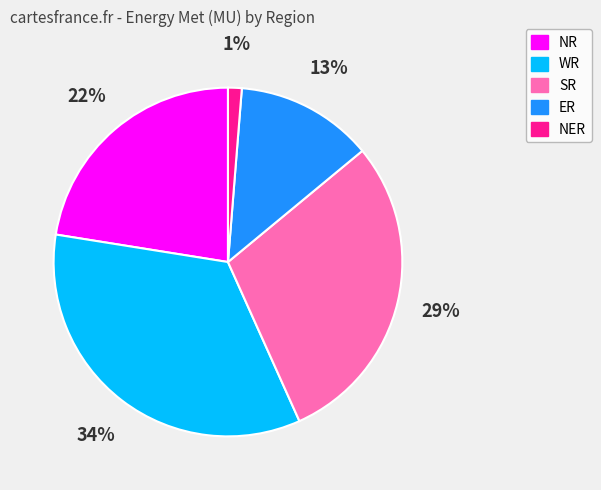

To the nearest percent, what portion does NER represent?

1%